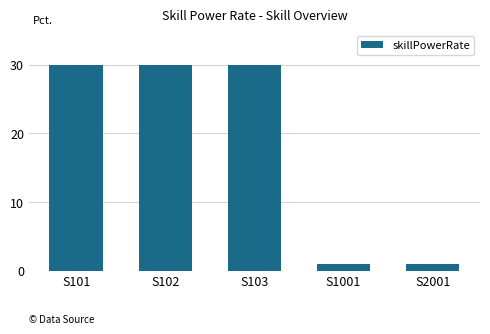

What is the difference between the maximum and minimum values?

29